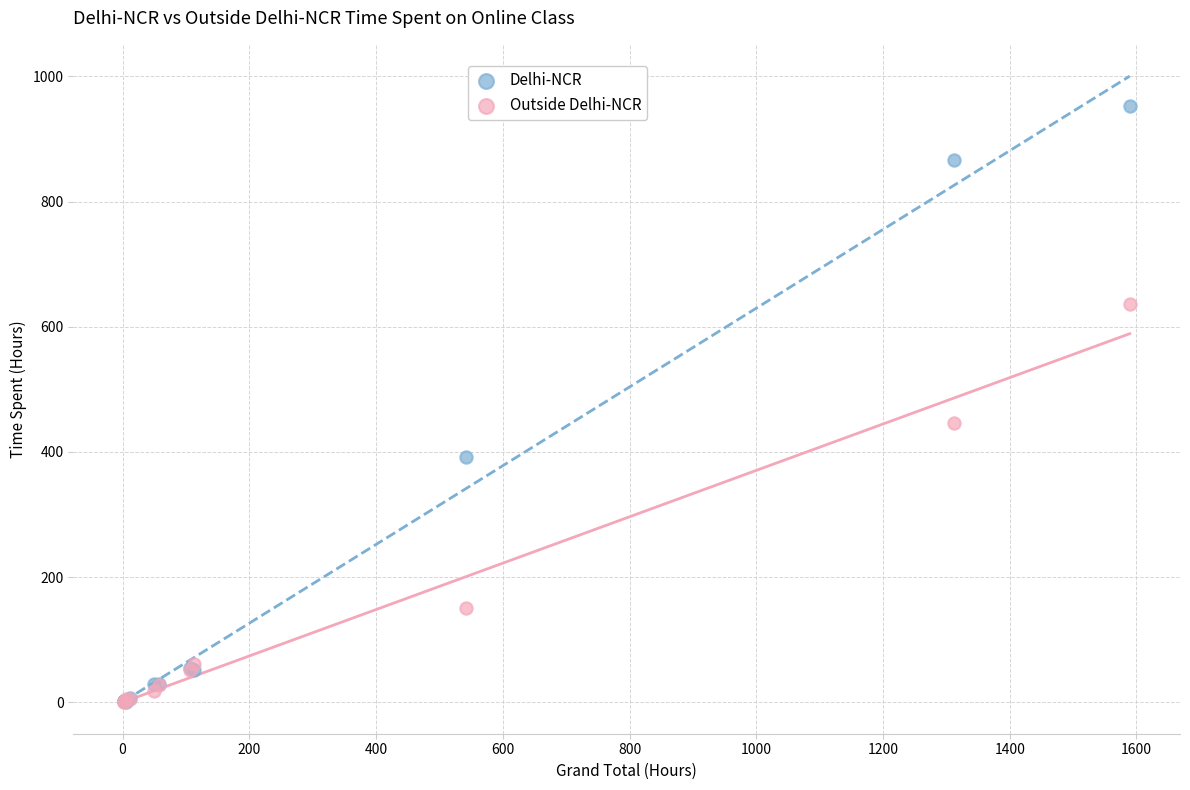

What are all the series names shown in the legend?

Delhi-NCR, Outside Delhi-NCR